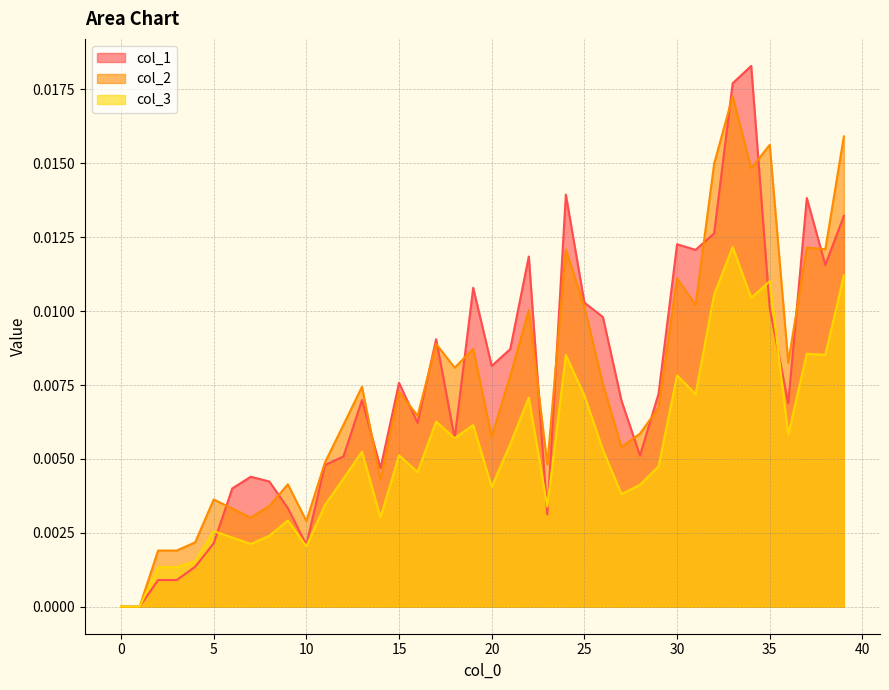

At 9, list the series in order from largest to smallest.

col_2, col_1, col_3